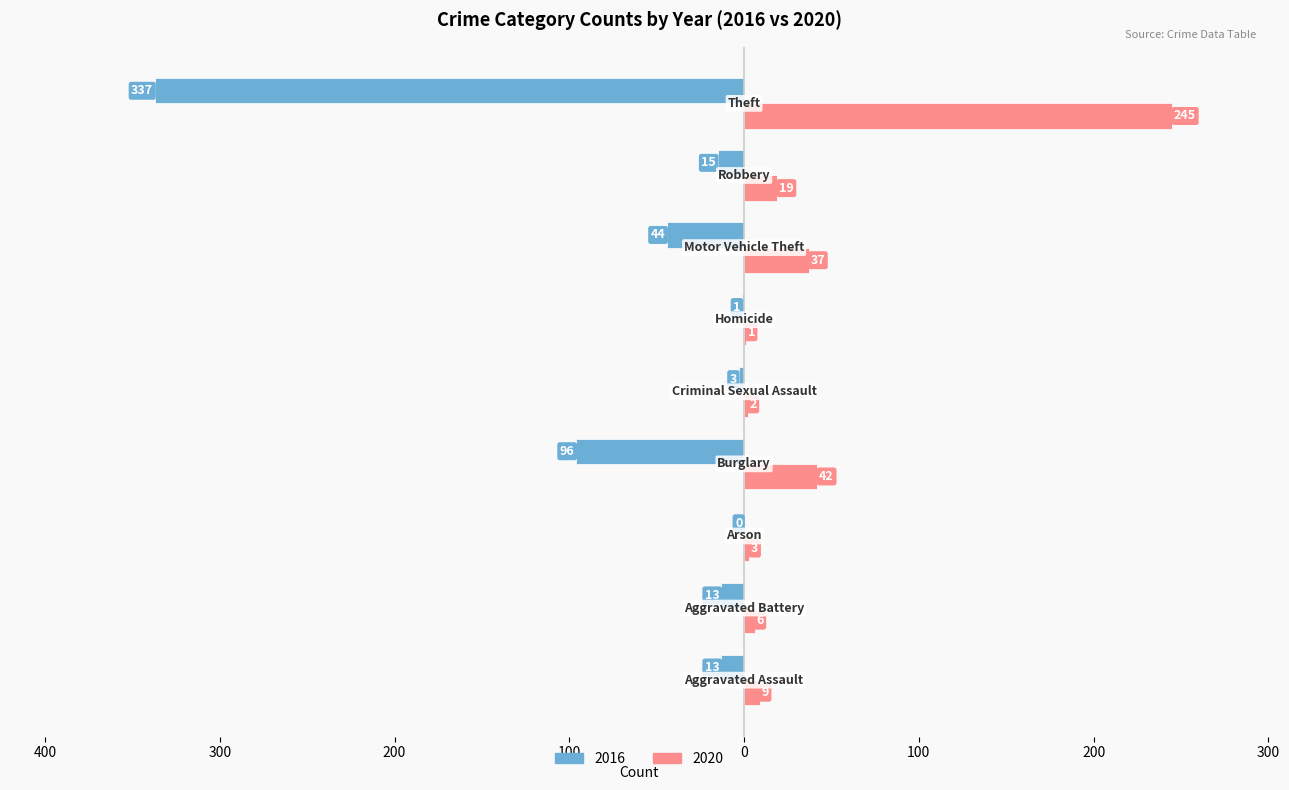

What are all the series names shown in the legend?

2016, 2020